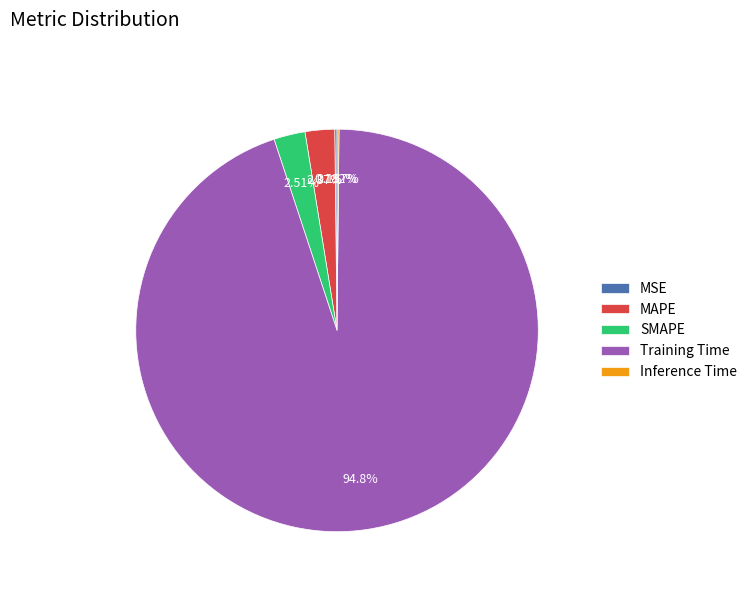

What is the largest slice in the pie chart?

Training Time